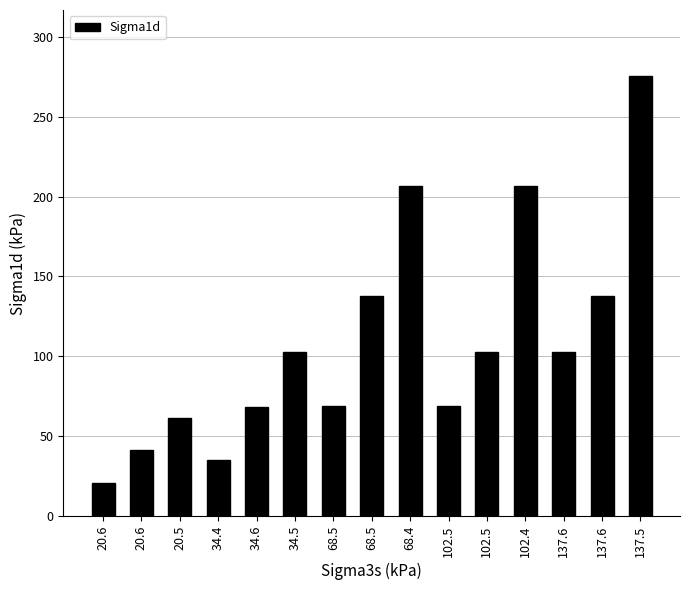

How many bars are there in total?

15